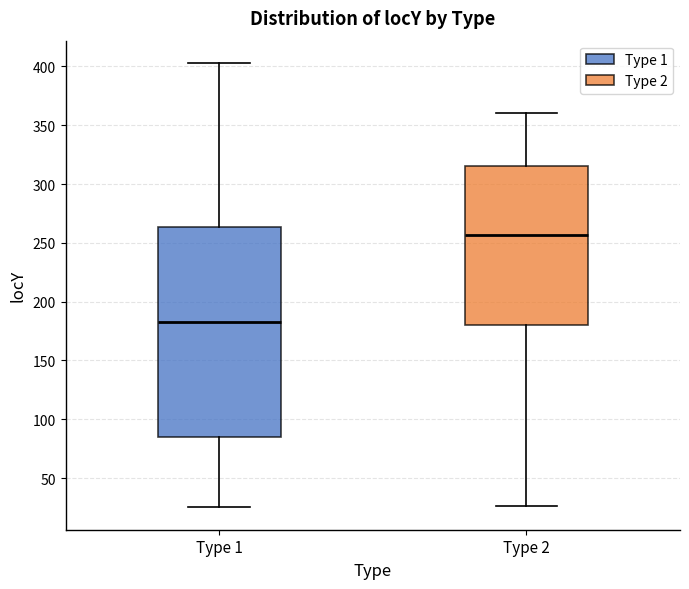

Reading left to right, transcribe this box plot: for each box, give where its median line is, the range the box spans, and where its two whiskers end, as read against the y-axis. The values are not printed on the chart, so give them approximately, as read against the axis.

Type 1: median 185, box 85 to 265, whiskers 25 to 405
Type 2: median 255, box 180 to 315, whiskers 25 to 360